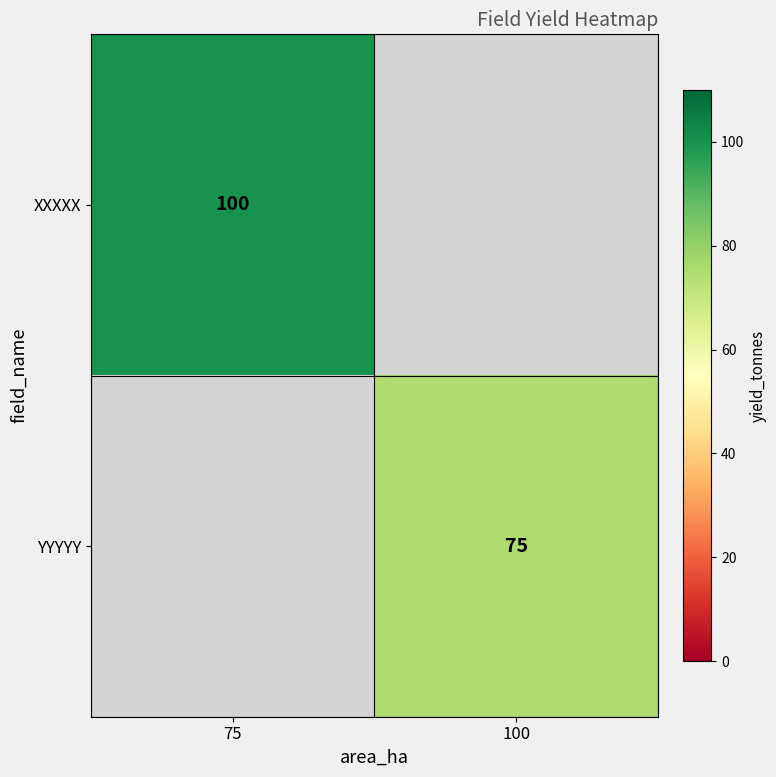

The XXXXX series shows 37.8 at 75. True or false?

False